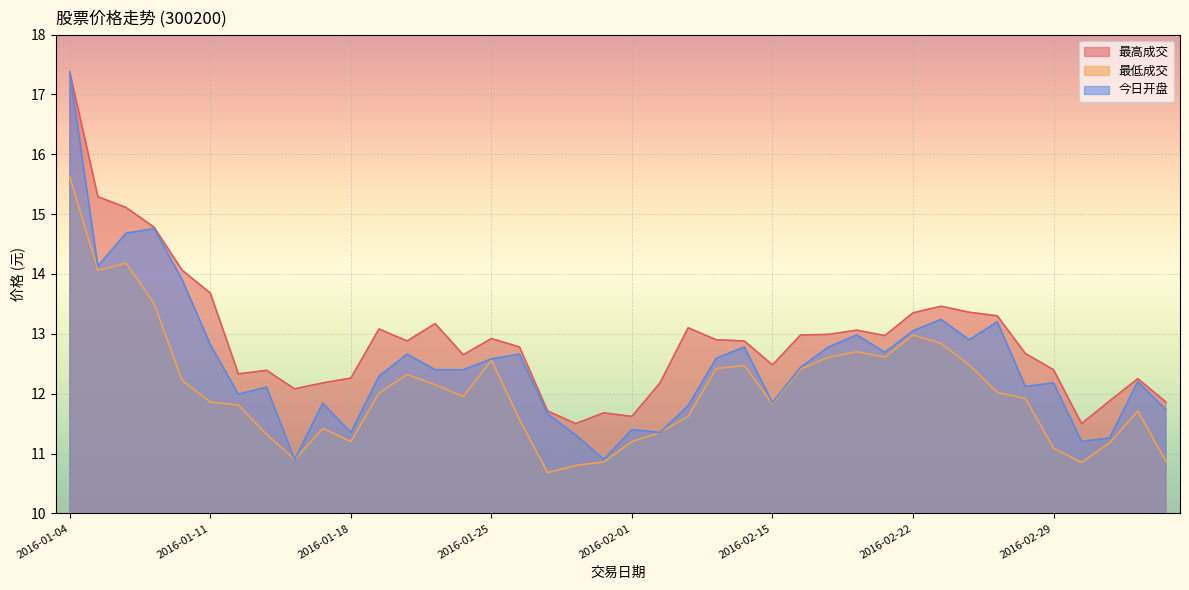

What is the maximum value for 今日开盘?

17.4